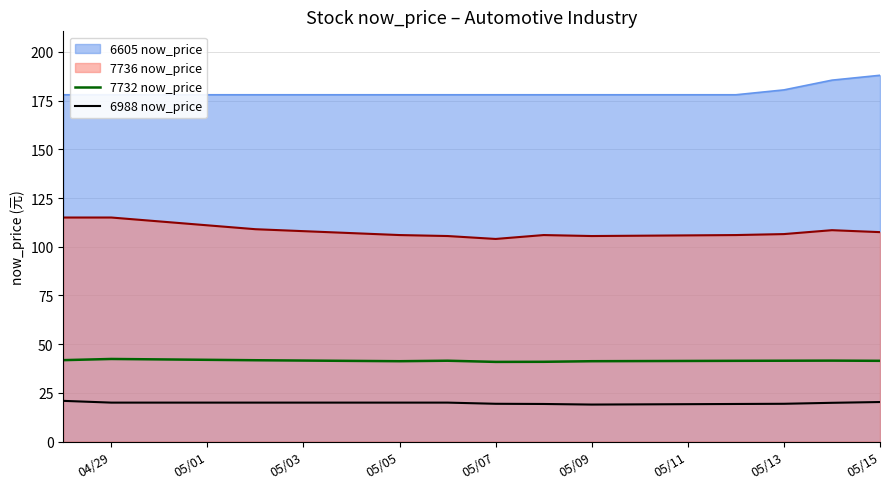

True or false: 6988 now_price and 7732 now_price cross at least once.

False